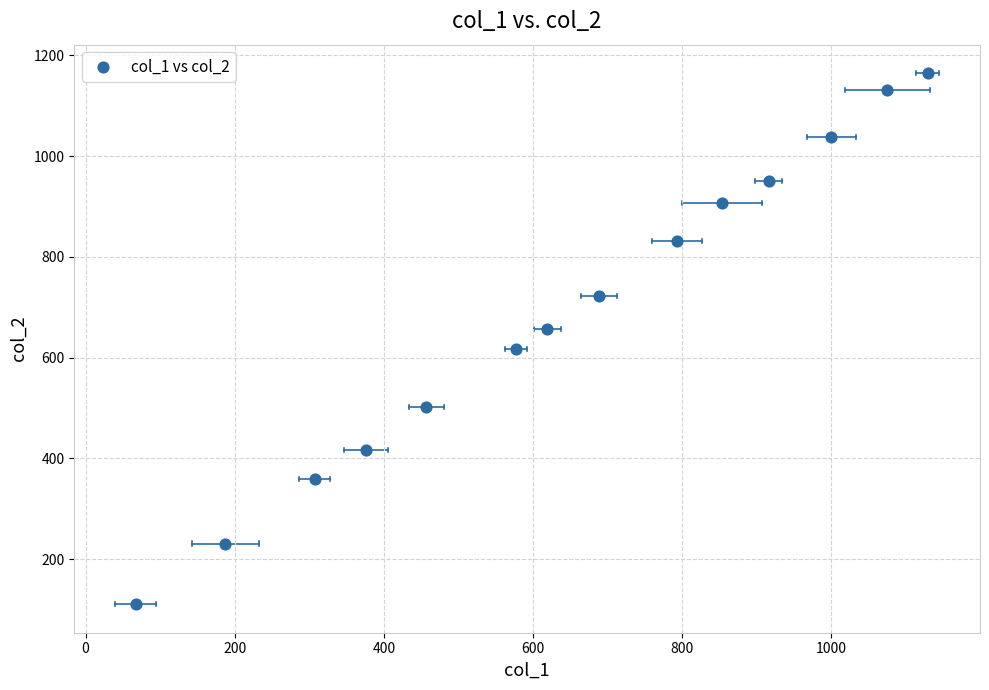

What is the range of Y values (max minus min)?

1053